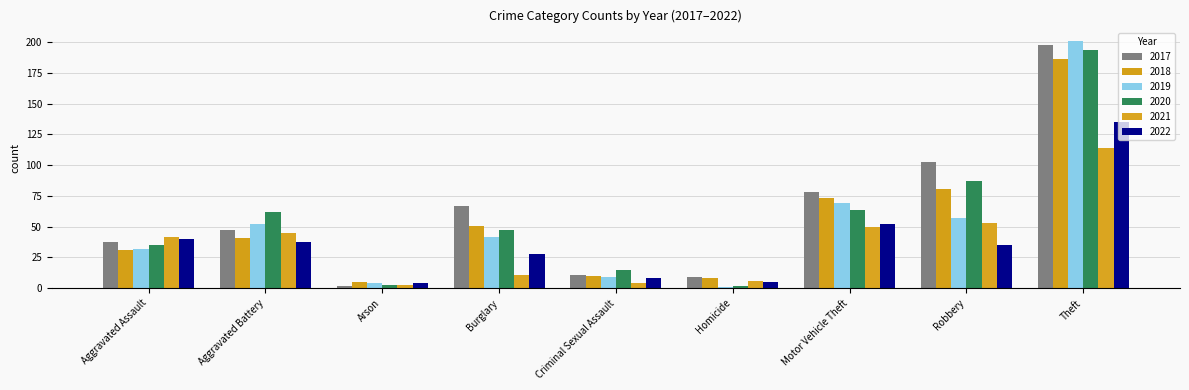

Reading right to left, list all the values displayed in this chart.

2017: 198	103	78	9	11	67	2	47	38
2018: 186	81	73	8	10	51	5	41	31
2019: 201	57	69	1	9	42	4	52	32
2020: 194	87	64	2	15	47	3	62	35
2021: 114	53	50	6	4	11	3	45	42
2022: 135	35	52	5	8	28	4	38	40